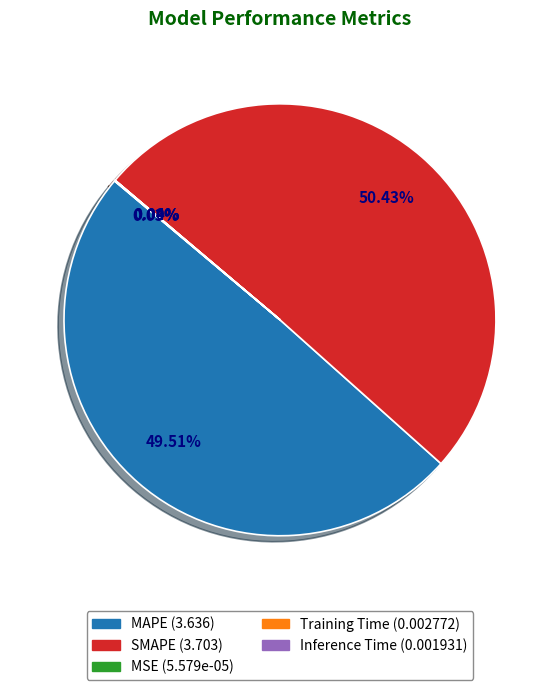

What is the largest slice in the pie chart?

SMAPE